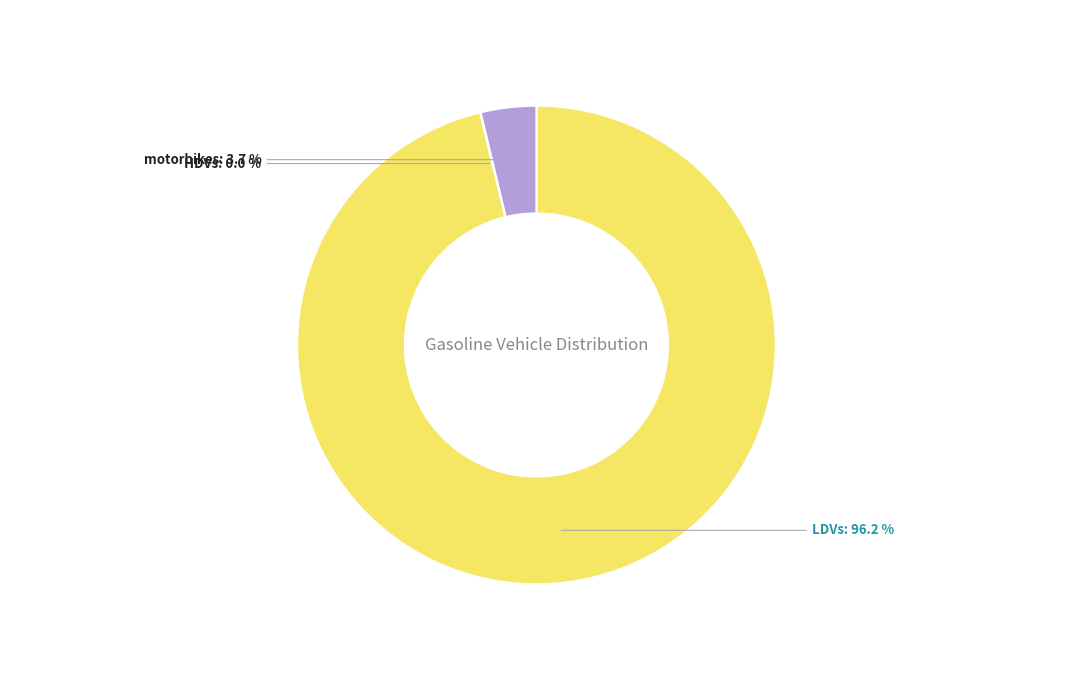

Which slice represents more than half of the pie?

LDVs